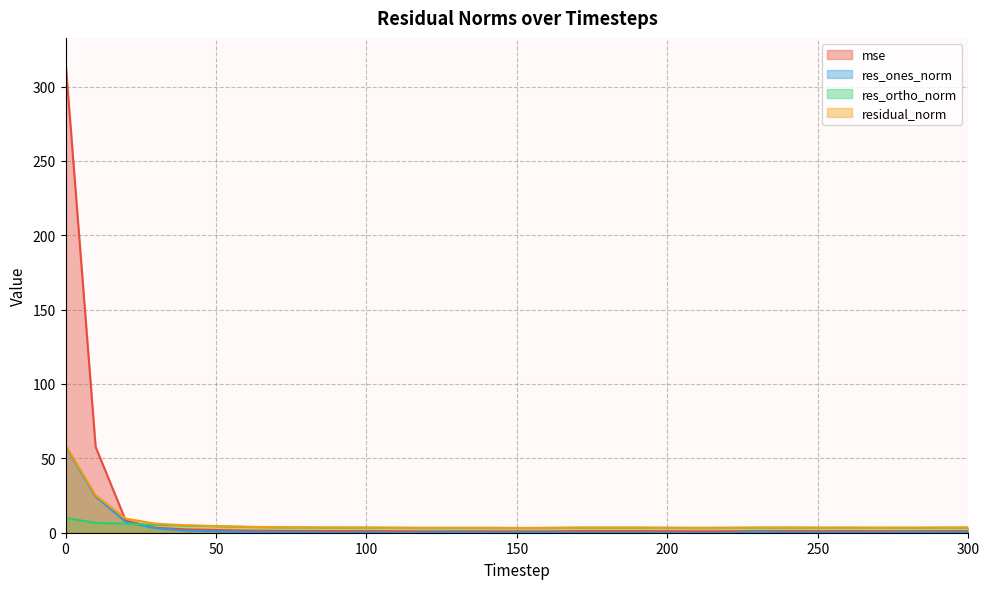

Rank the series at 150 from highest to lowest value.

residual_norm, res_ortho_norm, mse, res_ones_norm